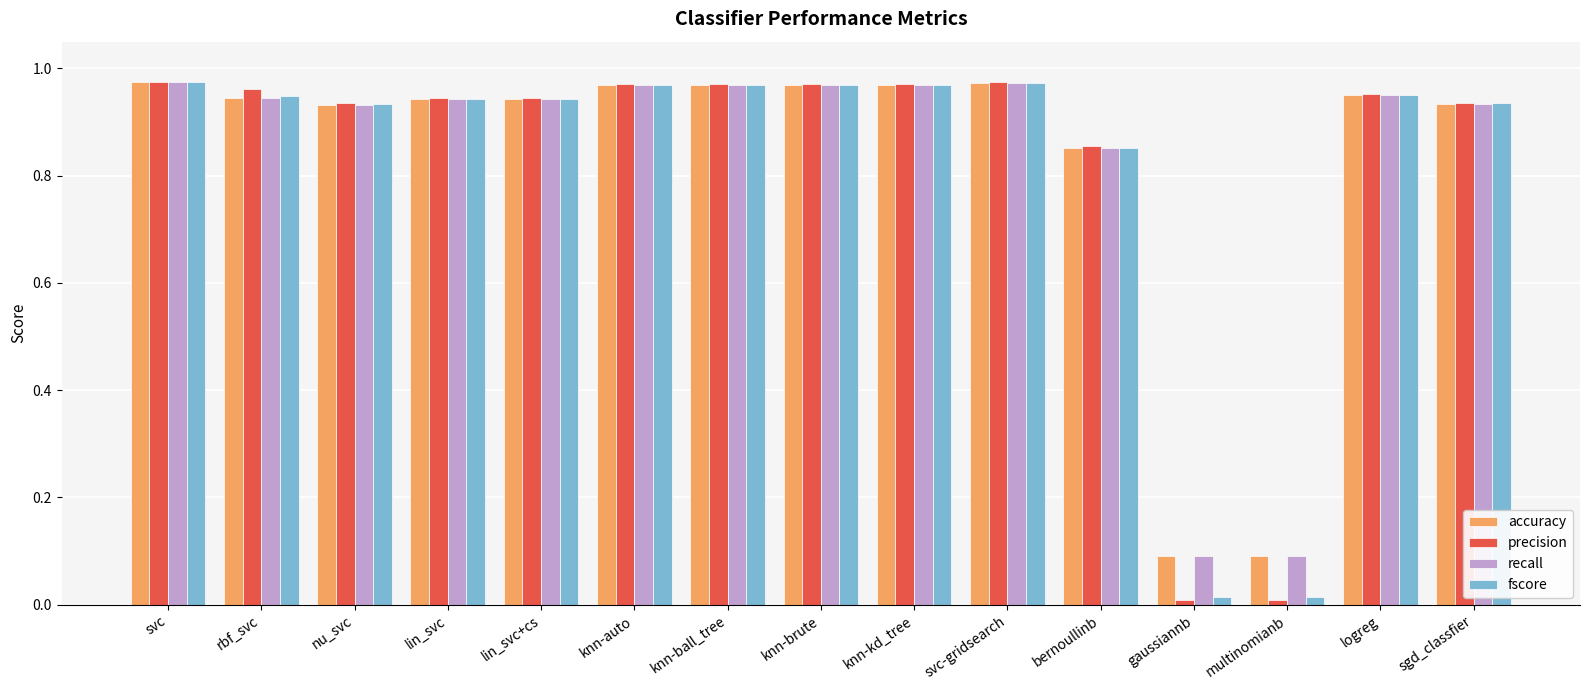

What is the total value across all series at logreg?

3.8